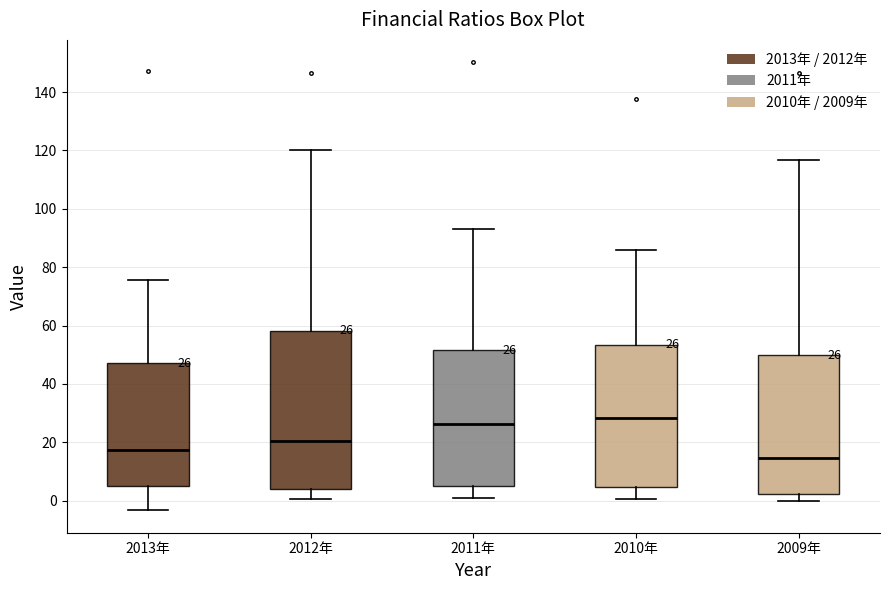

Which box's median line is the lowest?

2009年